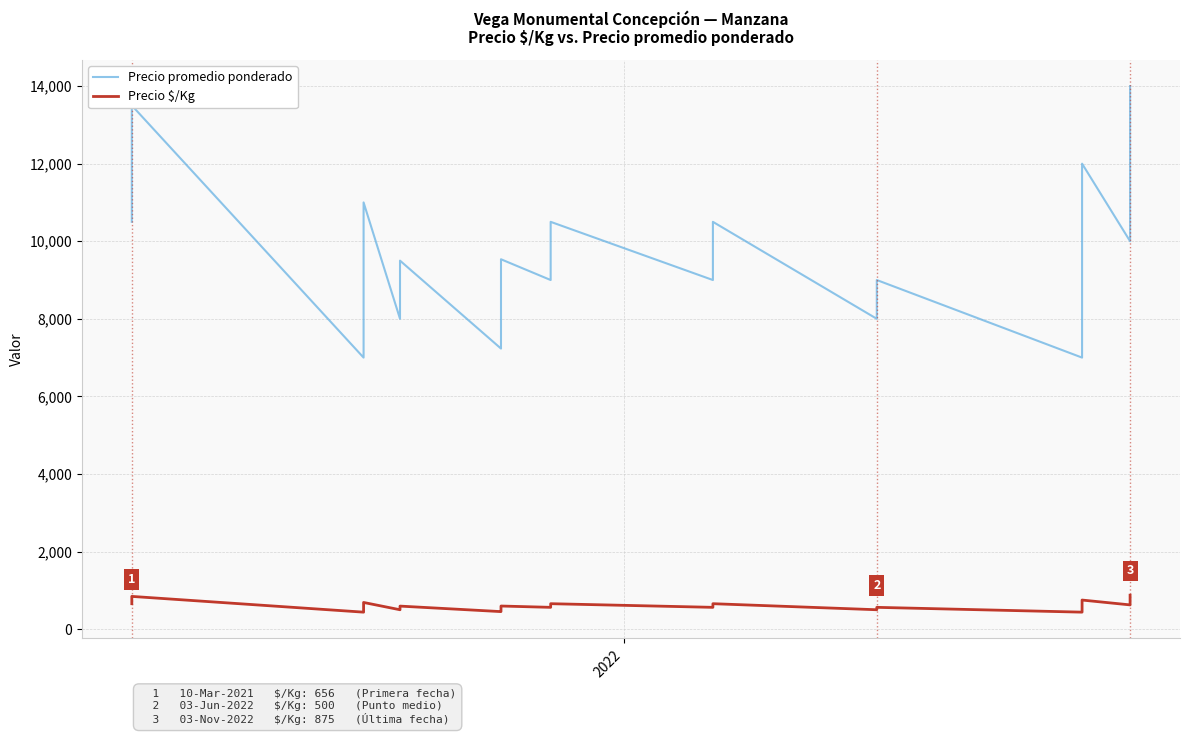

How many categories are shown in the chart?

40